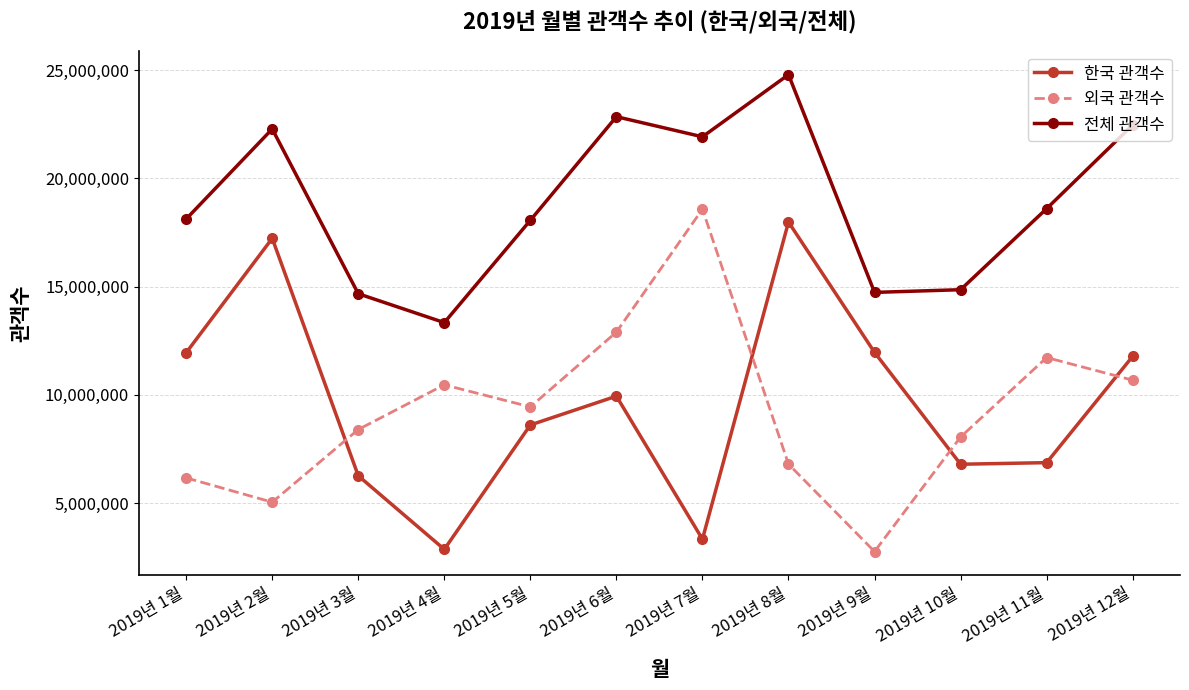

What value does the 한국 관객수 series have at 2019년 3월?

6267605